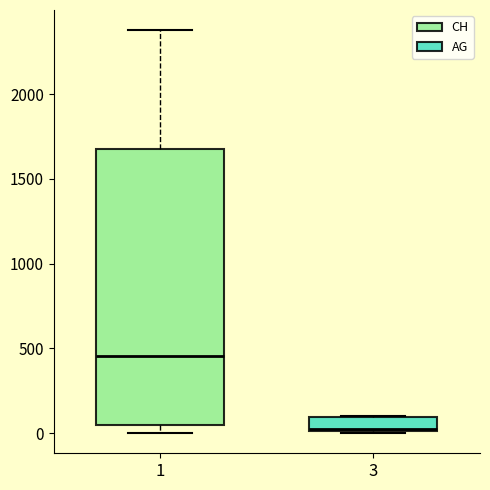

Which box has the lowest median line?

3